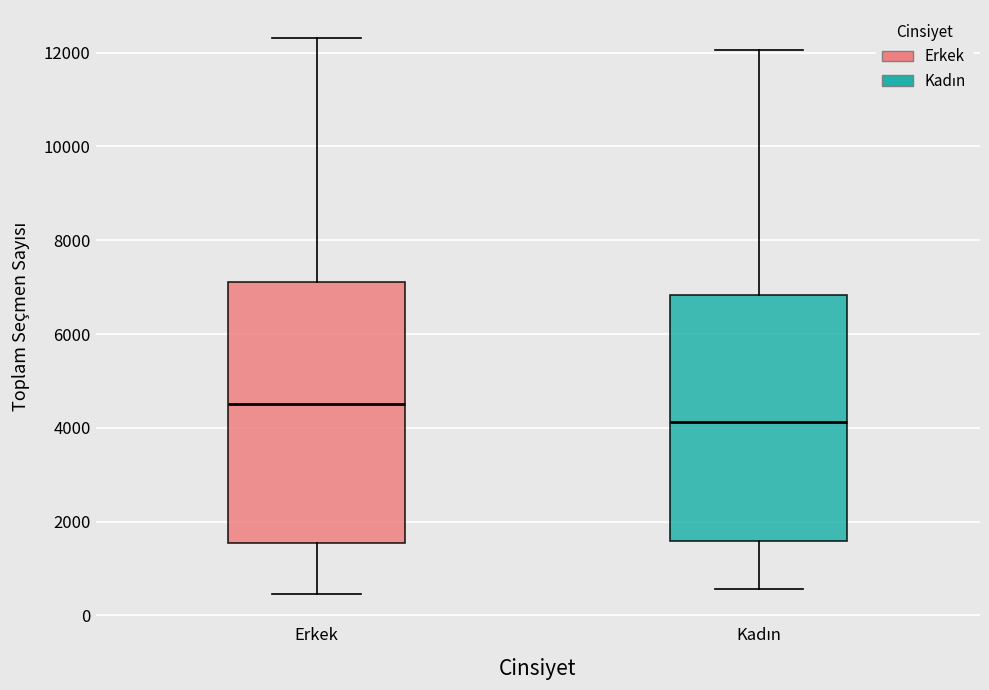

Which box's median line is the lowest?

Kadın